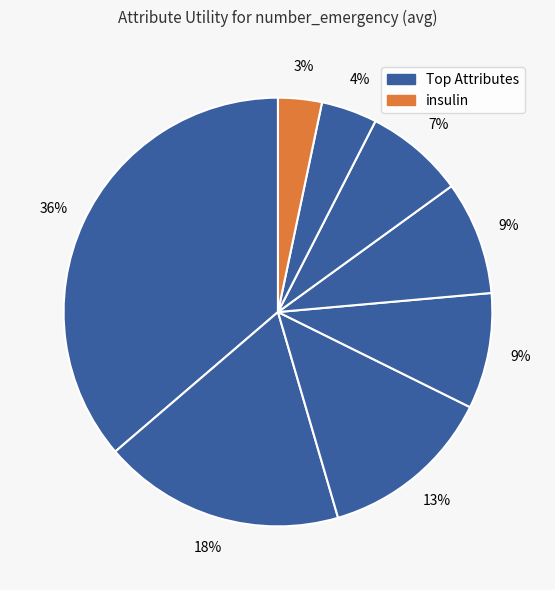

Count the number of slices in the pie.

8